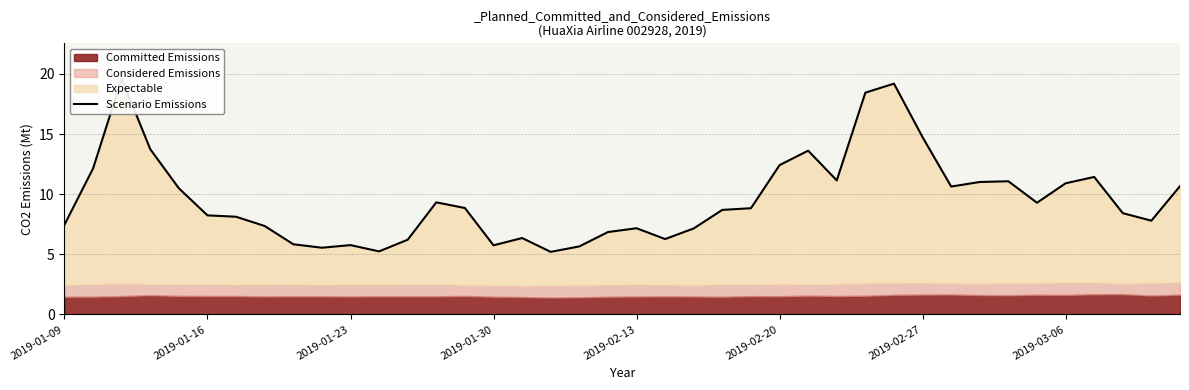

How many points are lower than both their immediate neighbors (excluding endpoints)?

9